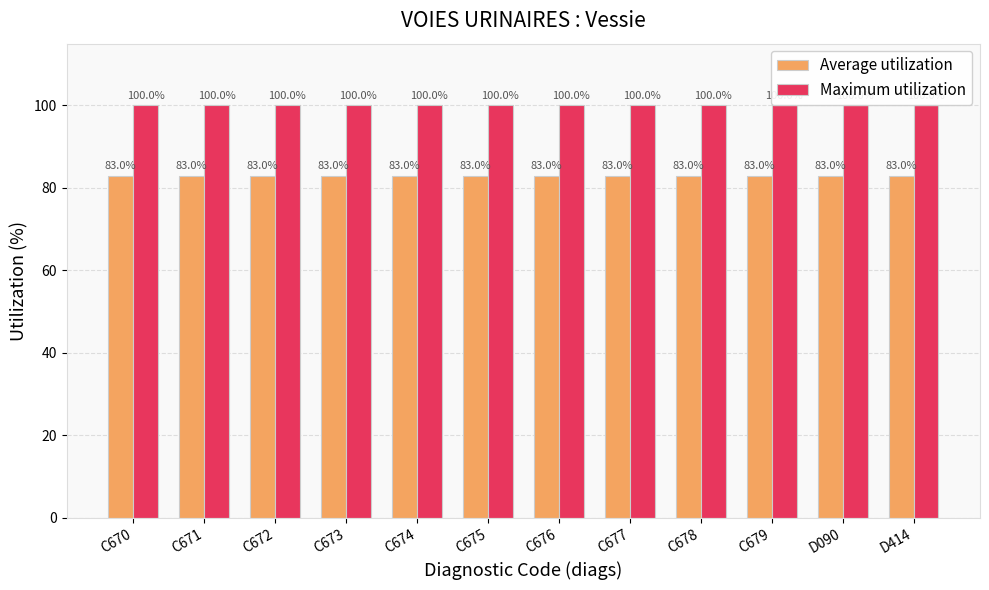

Which series has the largest total across all categories?

Maximum utilization